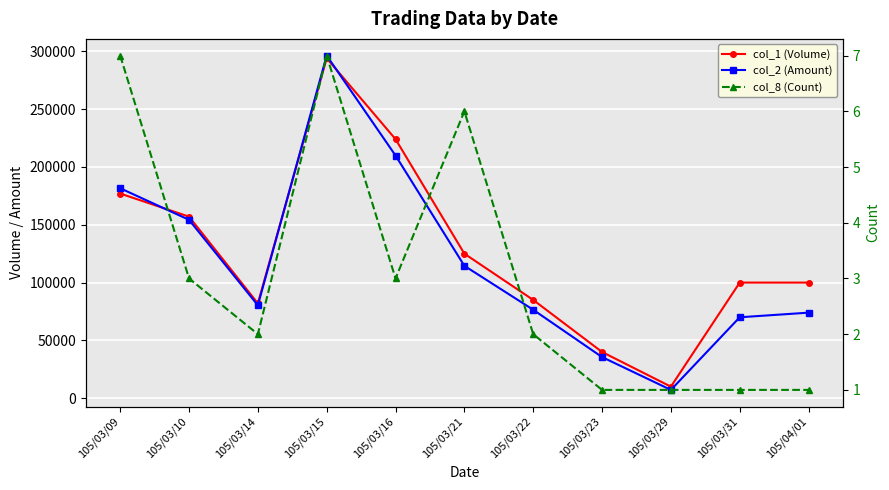

Rank the series by their maximum value, from highest to lowest.

col_2 (Amount), col_1 (Volume), col_8 (Count)